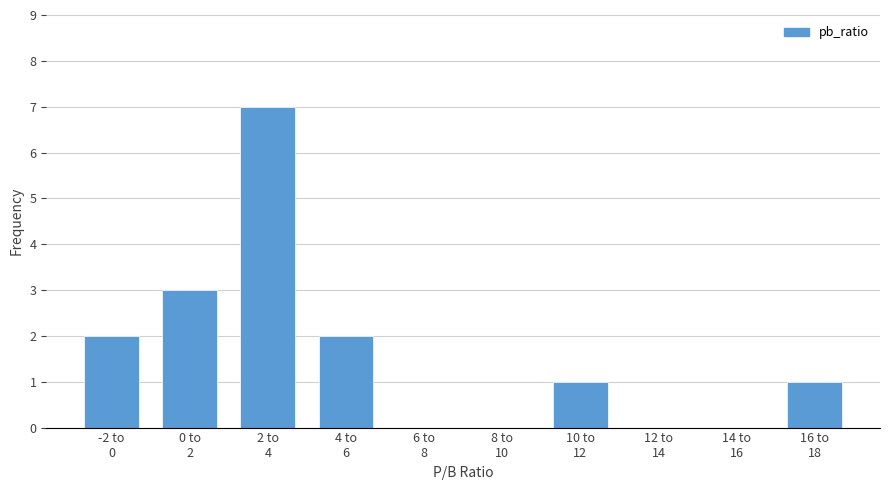

What is the maximum value shown in the chart?

7